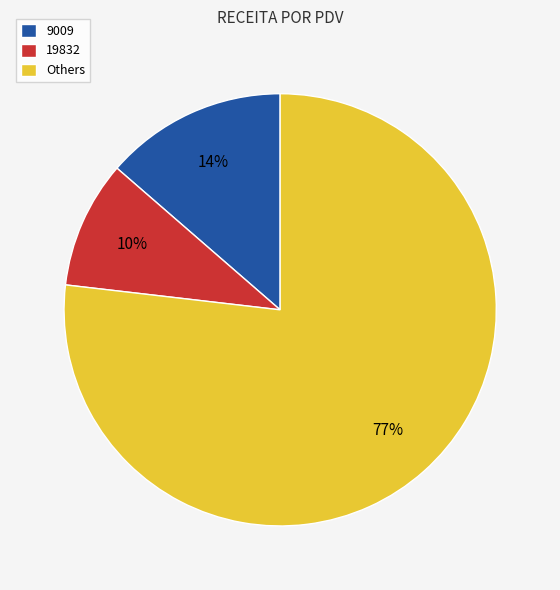

True or false: 9009 accounts for 14% of the total.

True